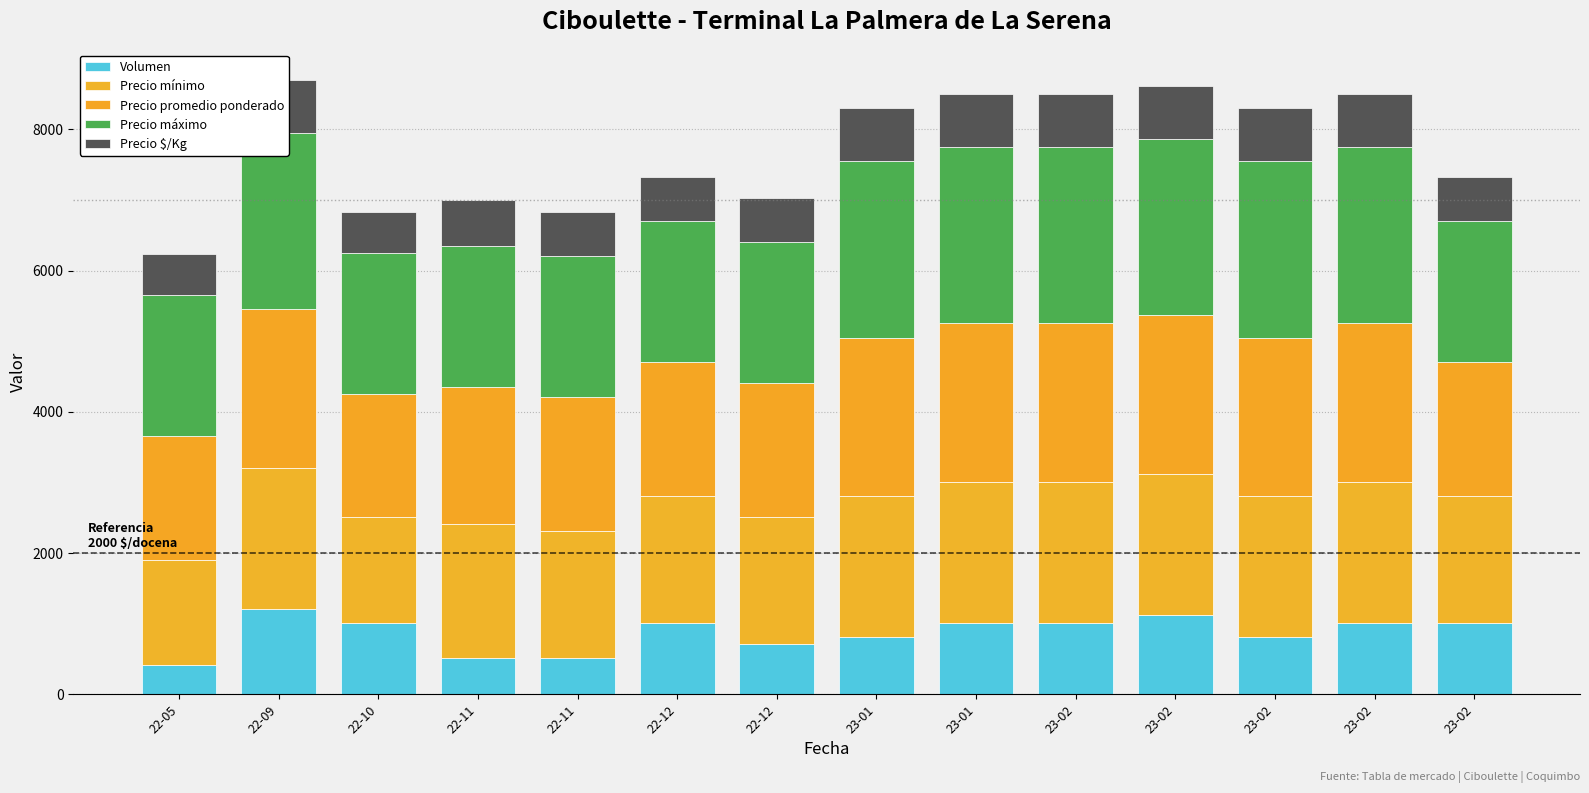

What is the sum of all Precio mínimo values?

26100